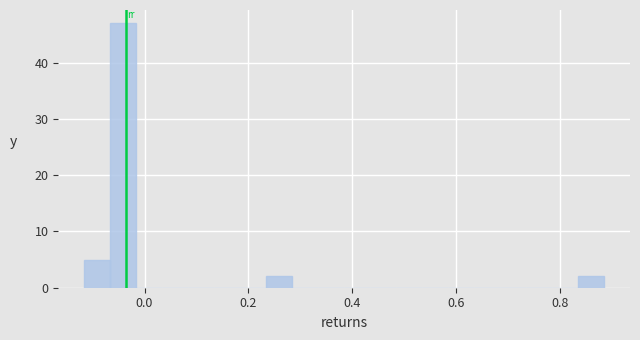

Around what value on the x-axis is the tallest bar? Give the approximate position of its centre, as read against the axis.

-0.04